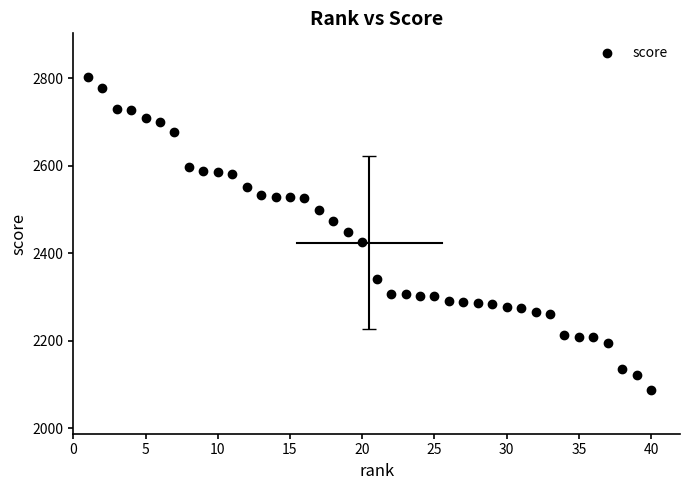

What is the range of X values (max minus min)?

39.0